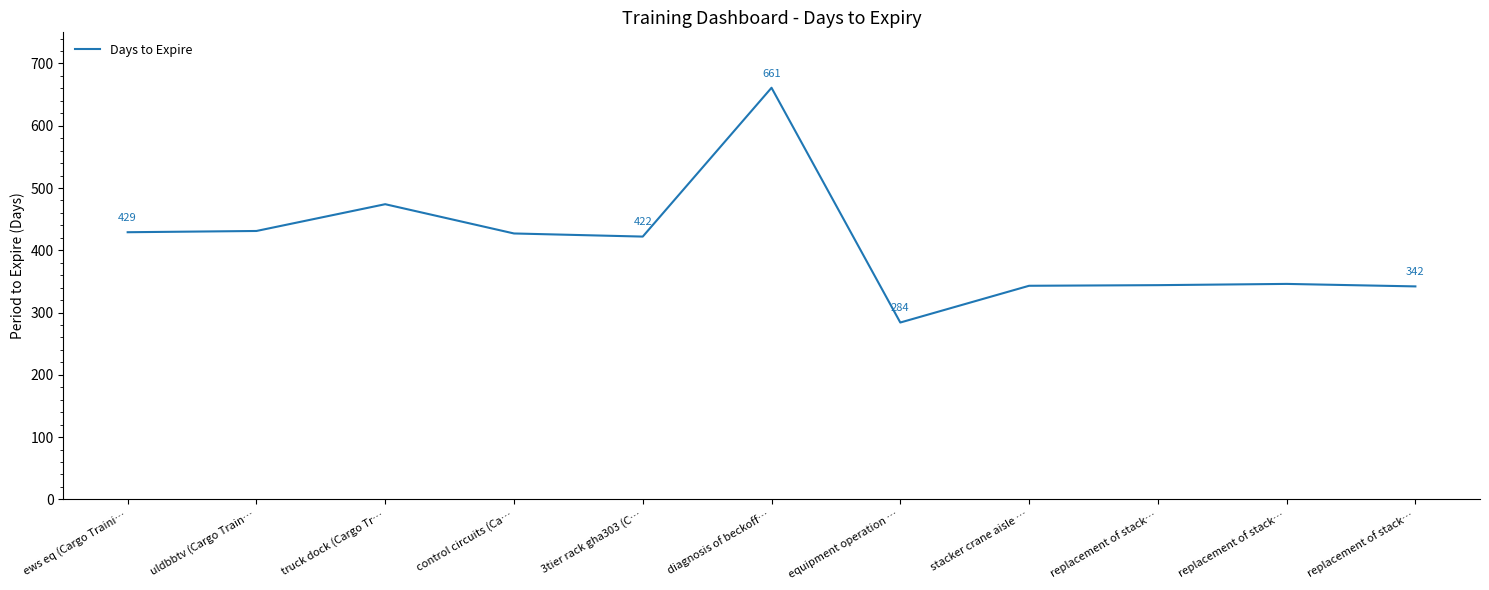

What value does the data have at truck dock (Cargo Tr…?

474